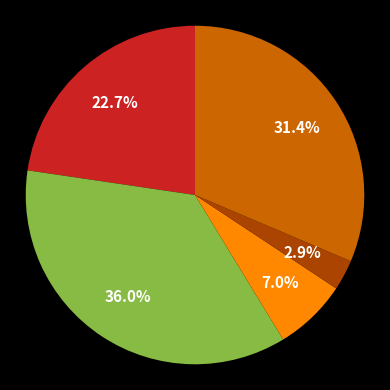

Is there any slice that represents more than half of the pie?

No